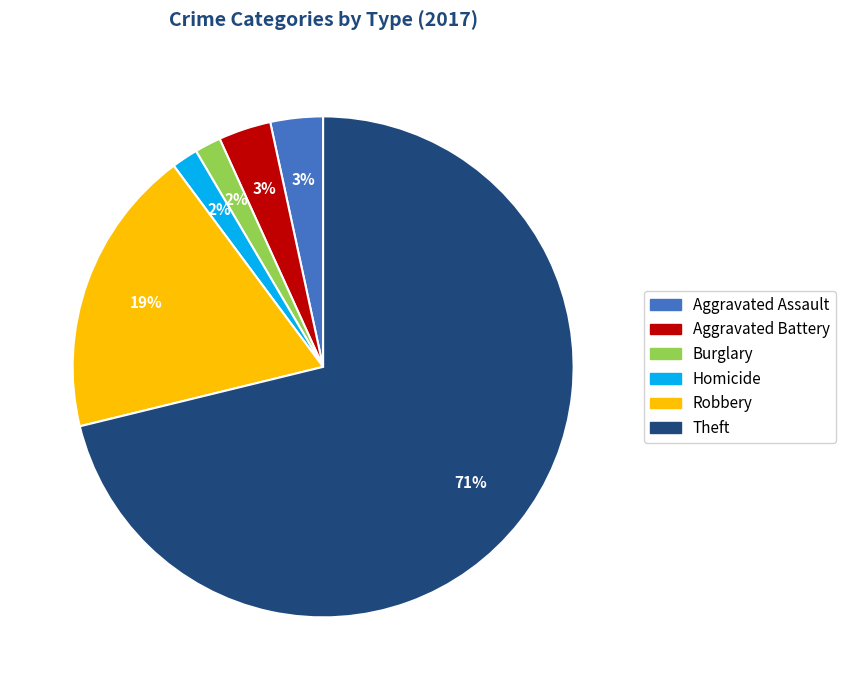

How many slices are in this pie chart?

6